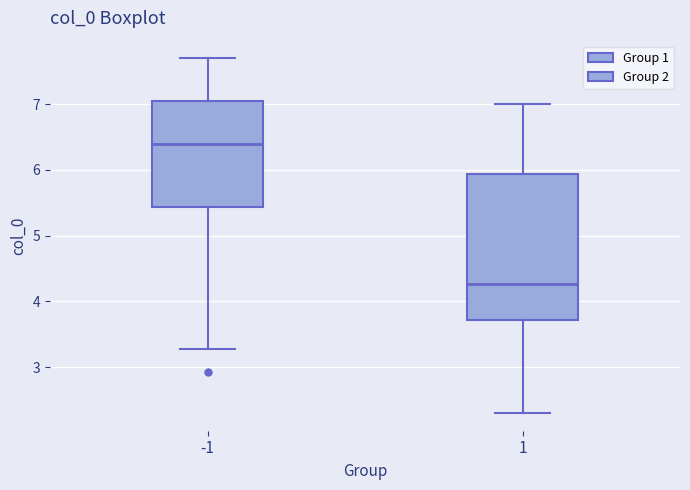

Which box's median line is the lowest?

1